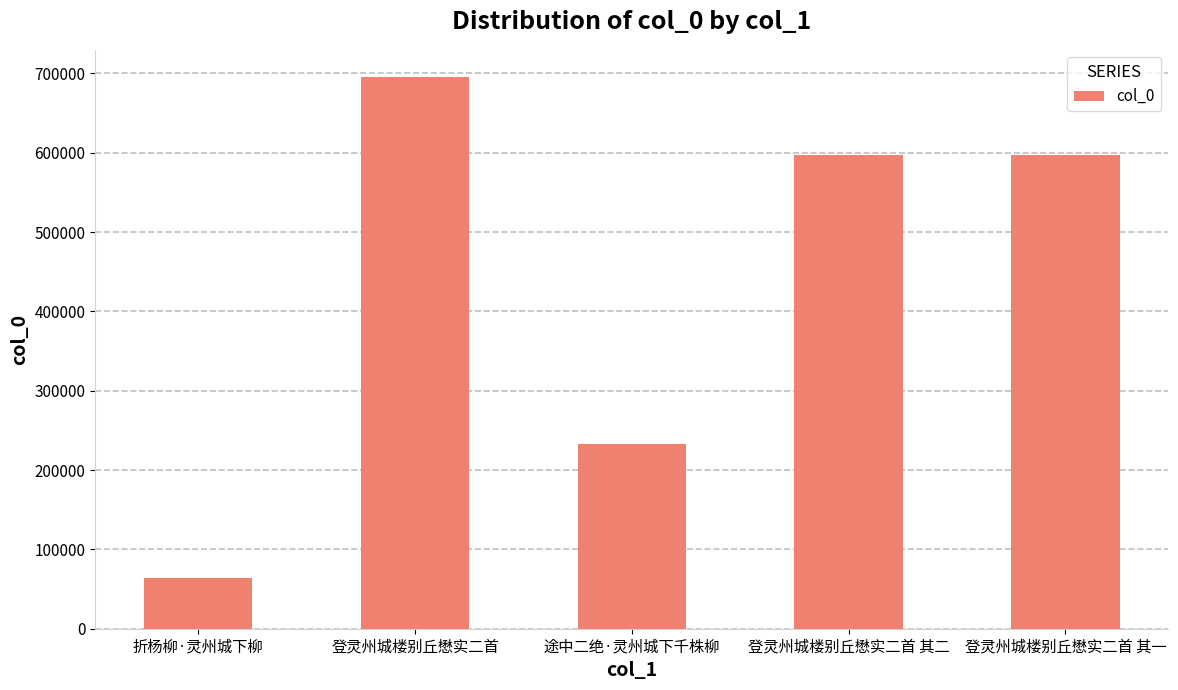

What is the approximate value at 折杨柳·灵州城下柳, to the nearest 10?

64060